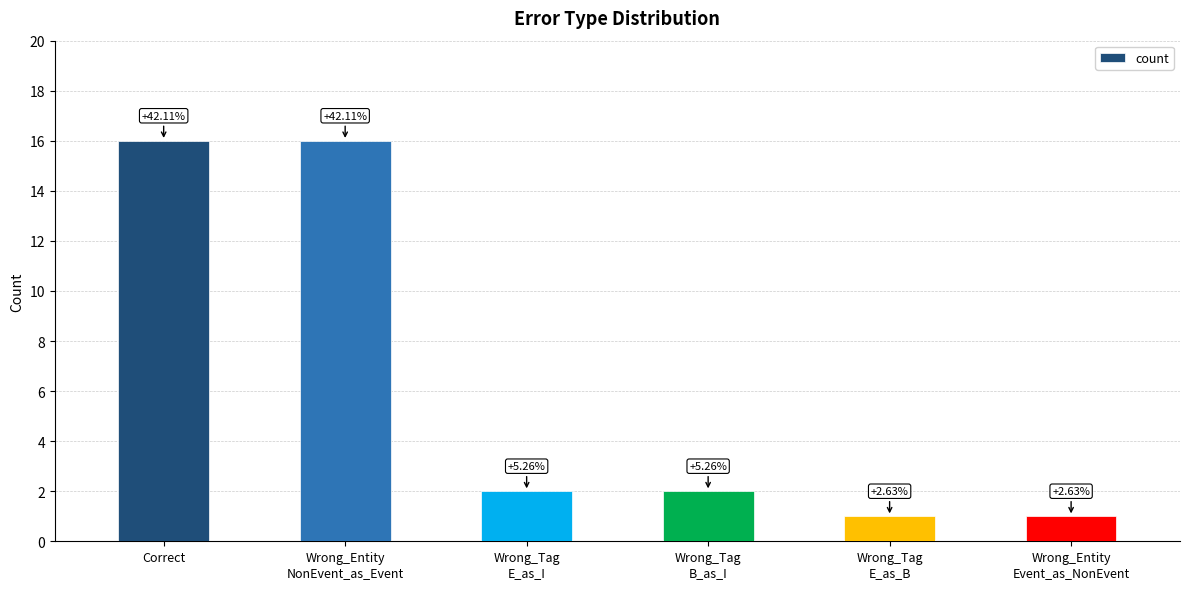

Does the chart contain any negative values?

No